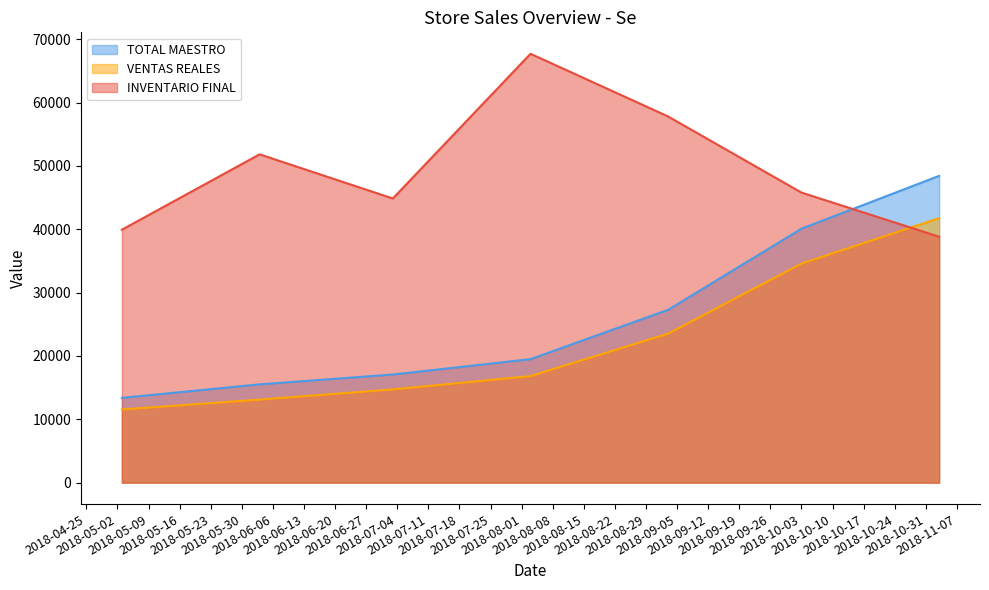

True or false: TOTAL MAESTRO has a value of 15516.0 at 2018-06-03.

True